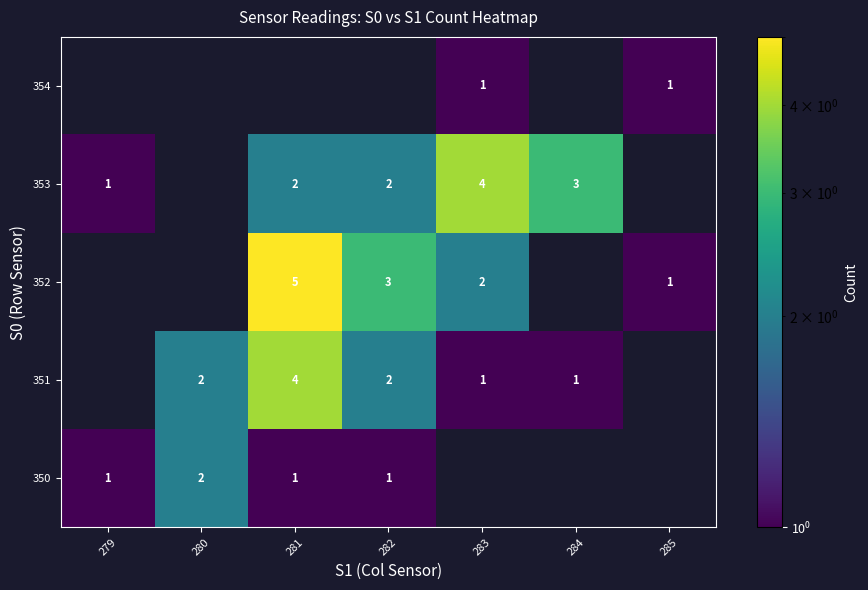

What is the approximate value of row_1 at 281?

4